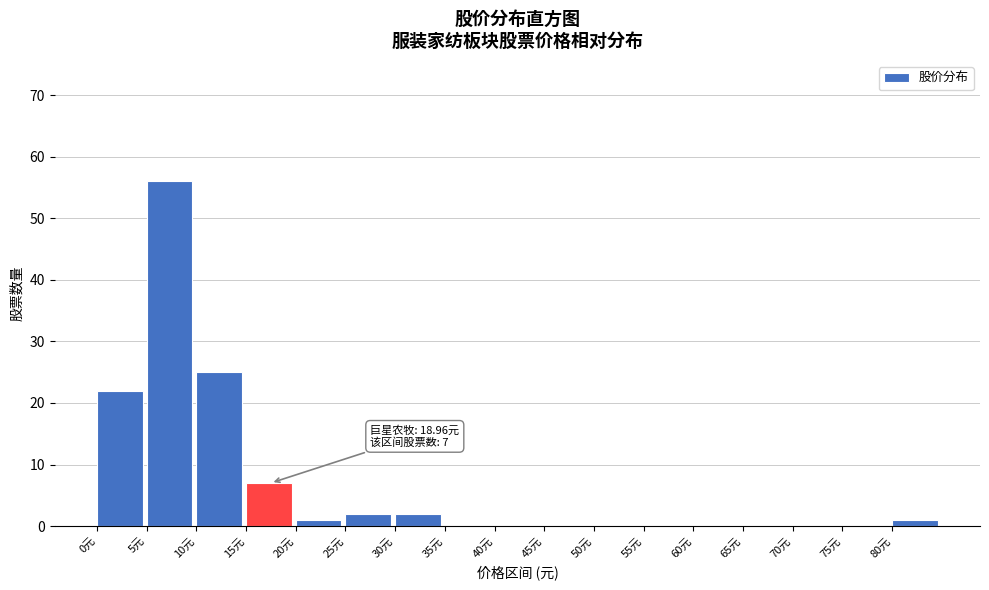

Over which range of the x-axis is the bar tallest?

5 to 10